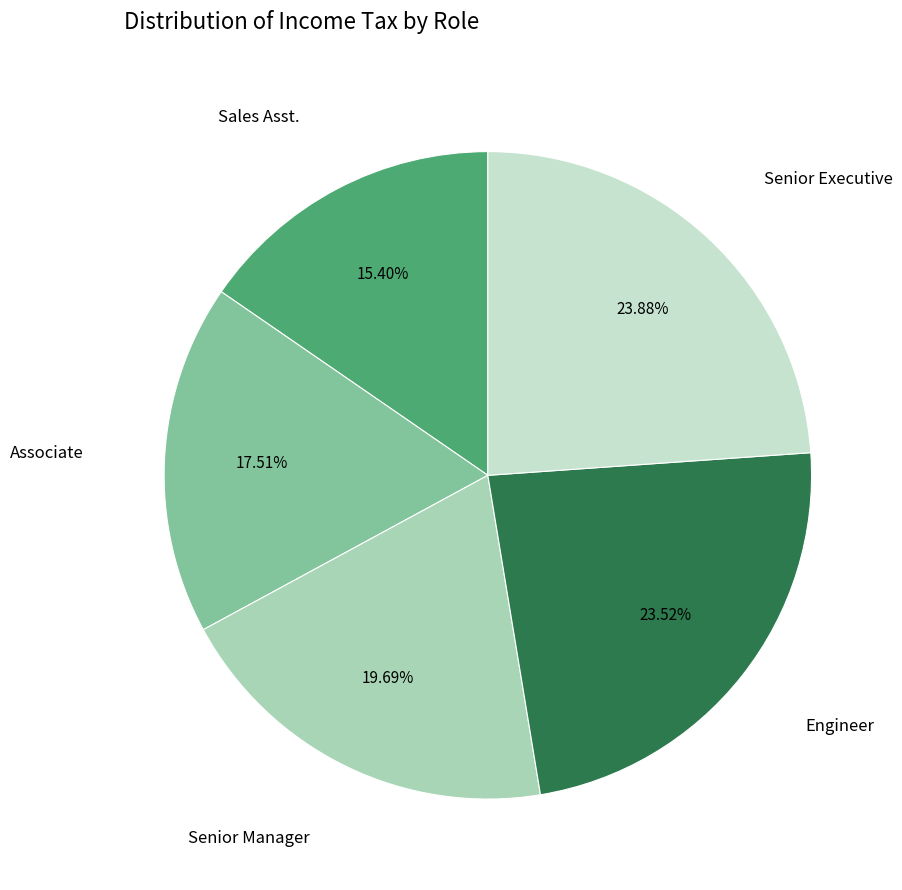

How many segments does this pie chart have?

5